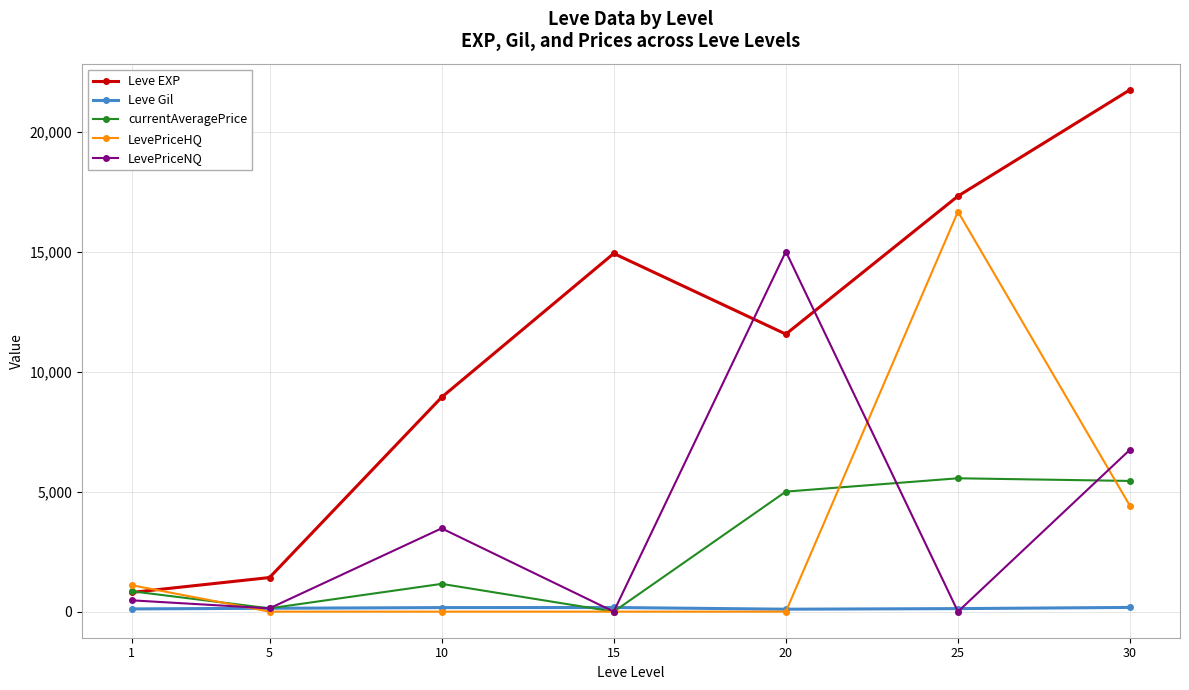

Which series has the largest range (max minus min)?

Leve EXP